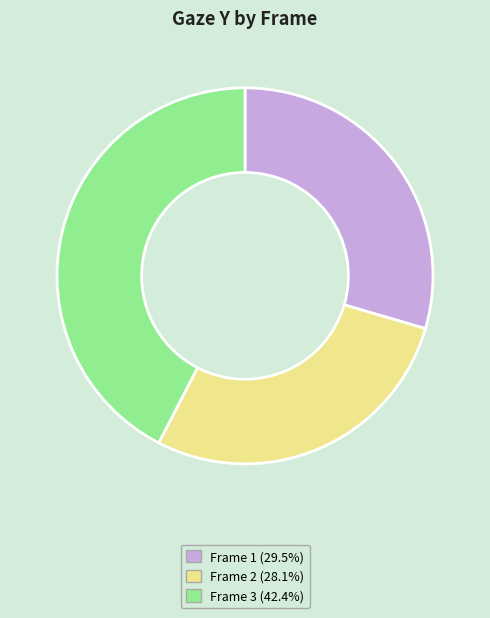

Is there any slice that represents more than half of the pie?

No